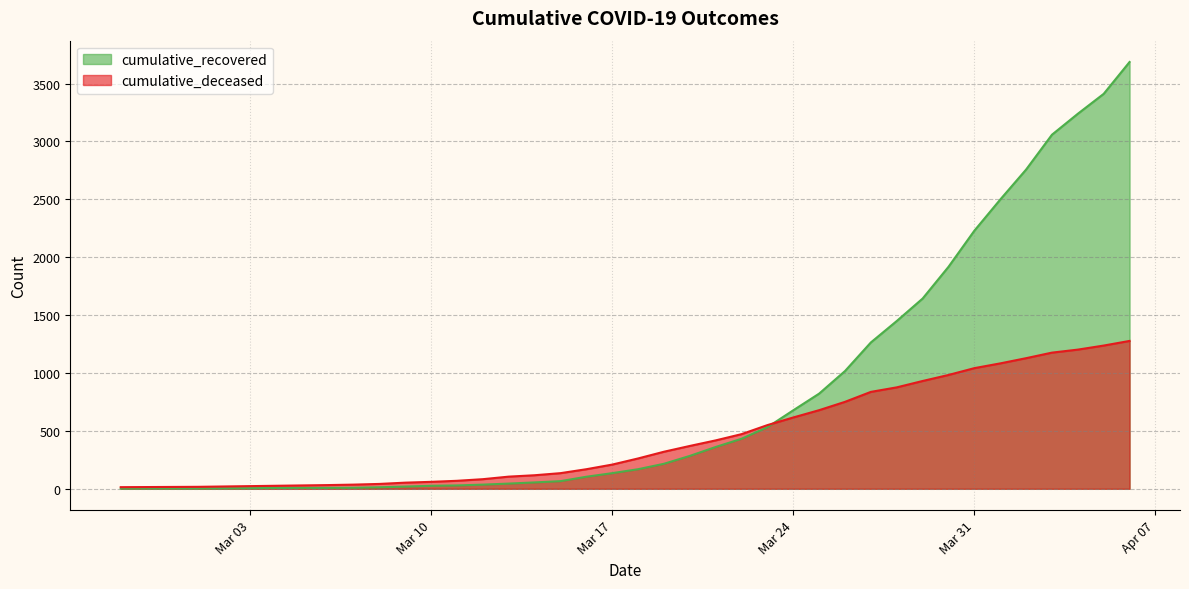

The cumulative_deceased series shows 8 at 2020-02-27. True or false?

False